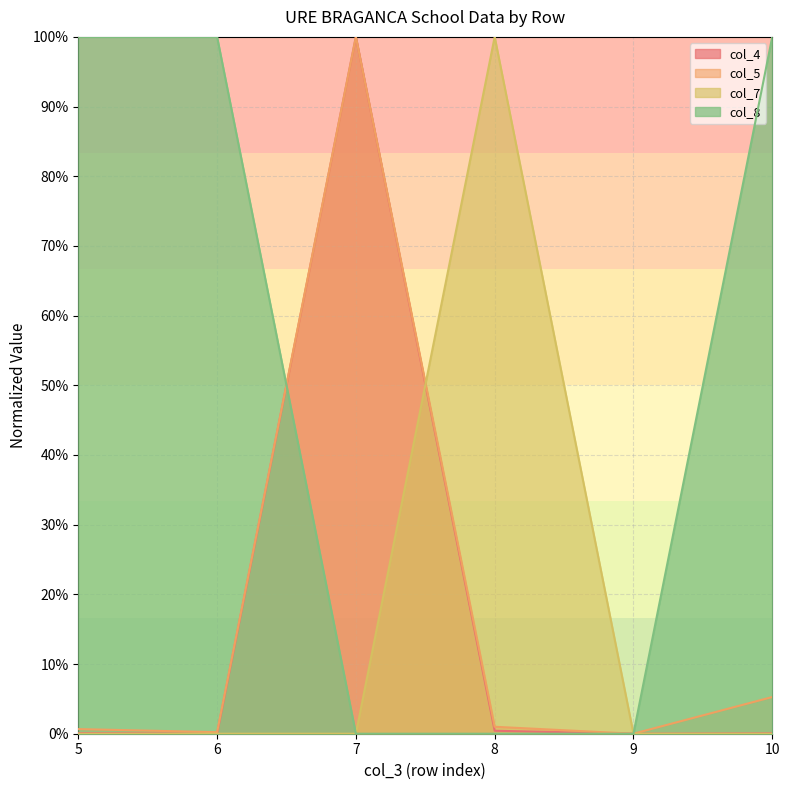

At which category does the chart reach its peak across all series?

7